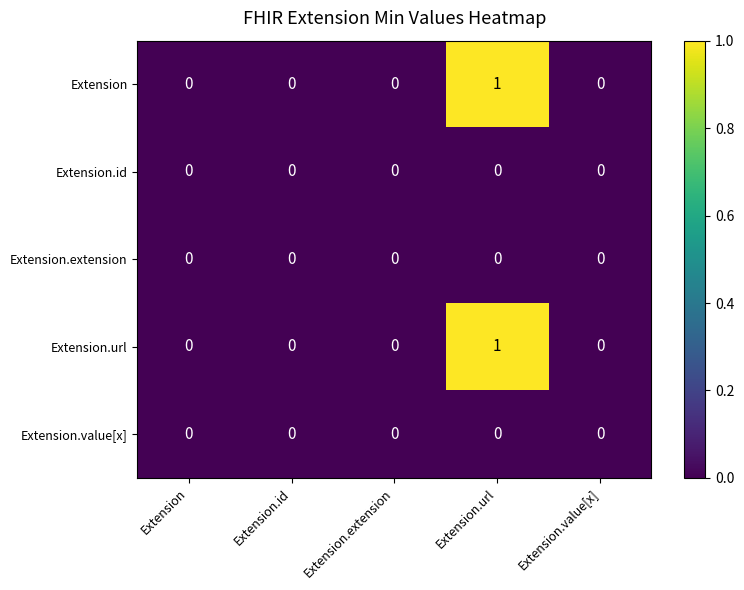

Reading left to right, transcribe all the data shown in this chart.

Extension: Extension=0	Extension.id=0	Extension.extension=0	Extension.url=1	Extension.value[x]=0
Extension.id: Extension=0	Extension.id=0	Extension.extension=0	Extension.url=0	Extension.value[x]=0
Extension.extension: Extension=0	Extension.id=0	Extension.extension=0	Extension.url=0	Extension.value[x]=0
Extension.url: Extension=0	Extension.id=0	Extension.extension=0	Extension.url=1	Extension.value[x]=0
Extension.value[x]: Extension=0	Extension.id=0	Extension.extension=0	Extension.url=0	Extension.value[x]=0